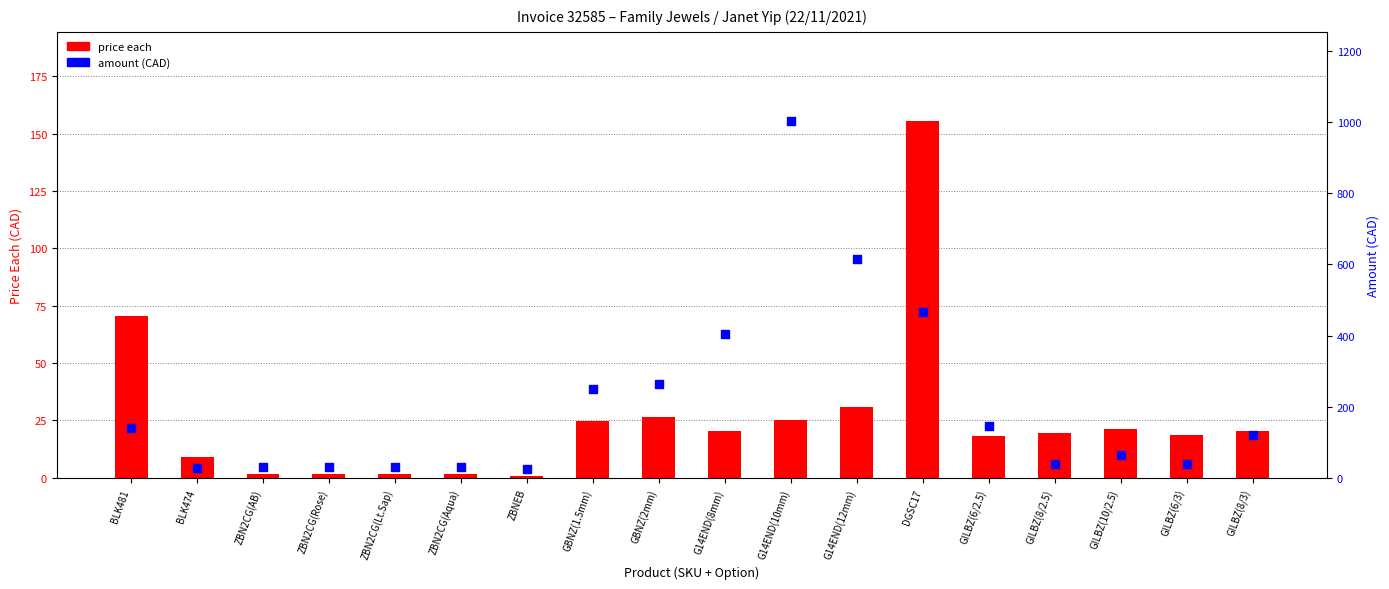

Which series contains the lowest Y value?

price each